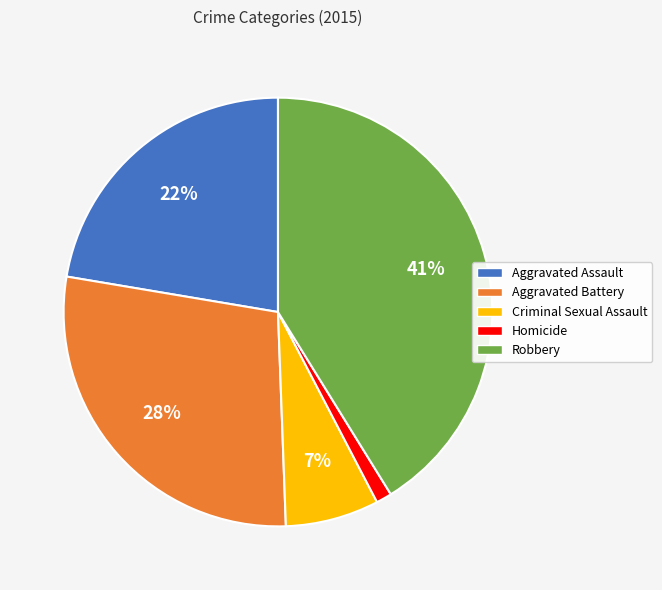

To the nearest percent, what percentage of the pie is Homicide?

1%